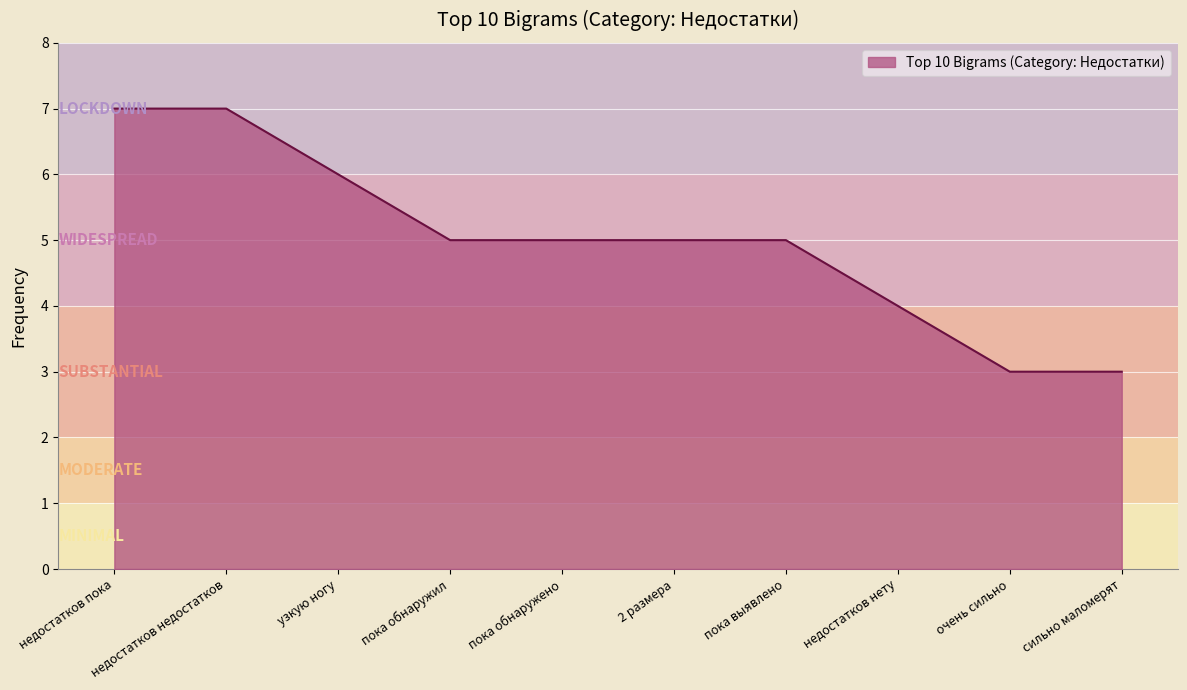

What is the maximum value shown in the chart?

7